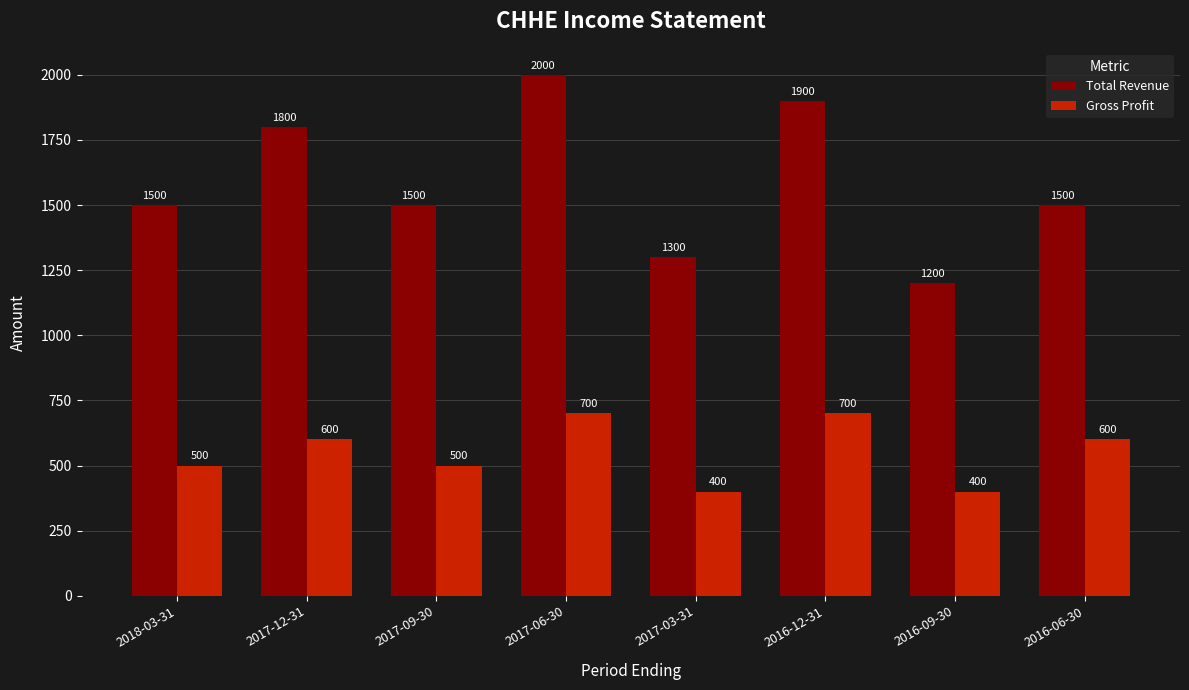

What is the greatest value displayed?

2000